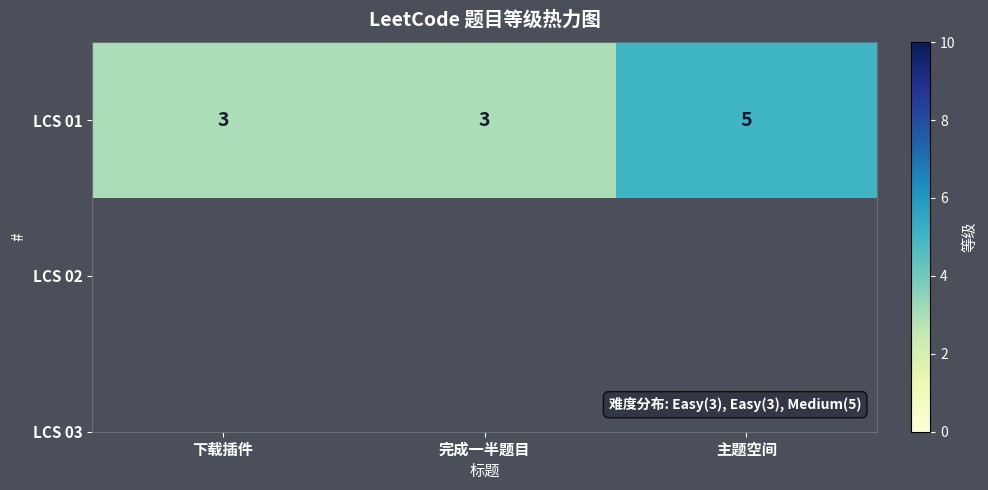

Reading left to right, list all the values displayed in this chart.

下载插件=3	完成一半题目=3	主题空间=5